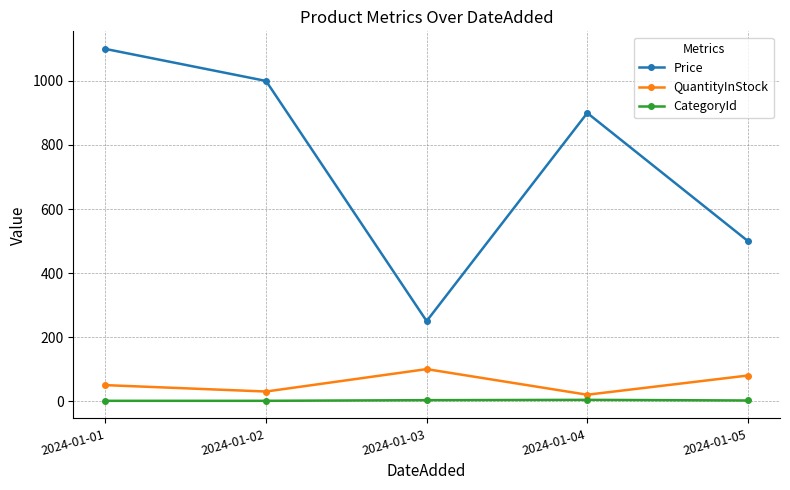

What is the value of the Price point at the 1st from the left?

1100.0